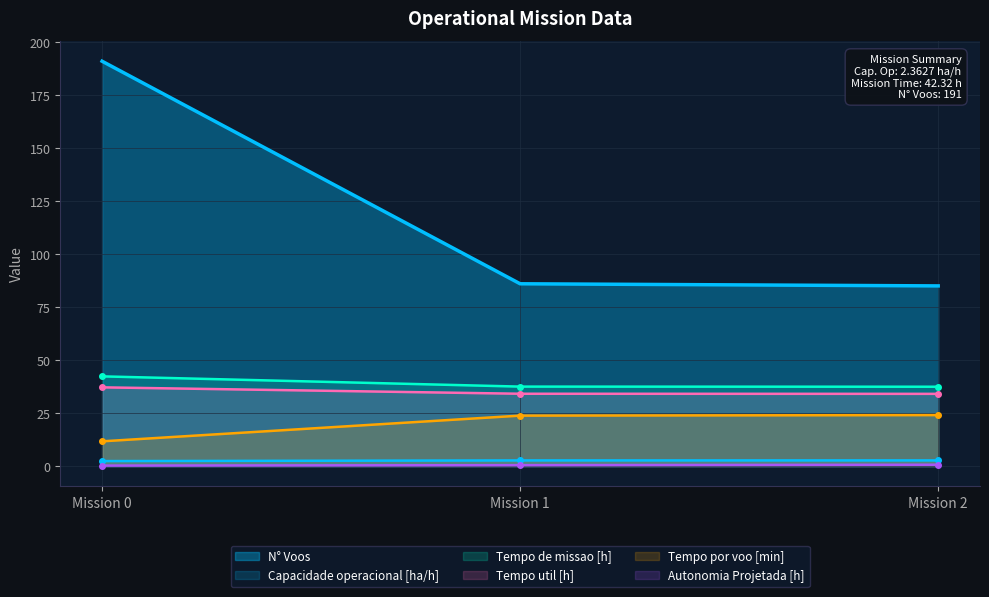

Is the value of Tempo por voo [min] at 1 greater than the value of Capacidade operacional [ha/h] at 0?

Yes